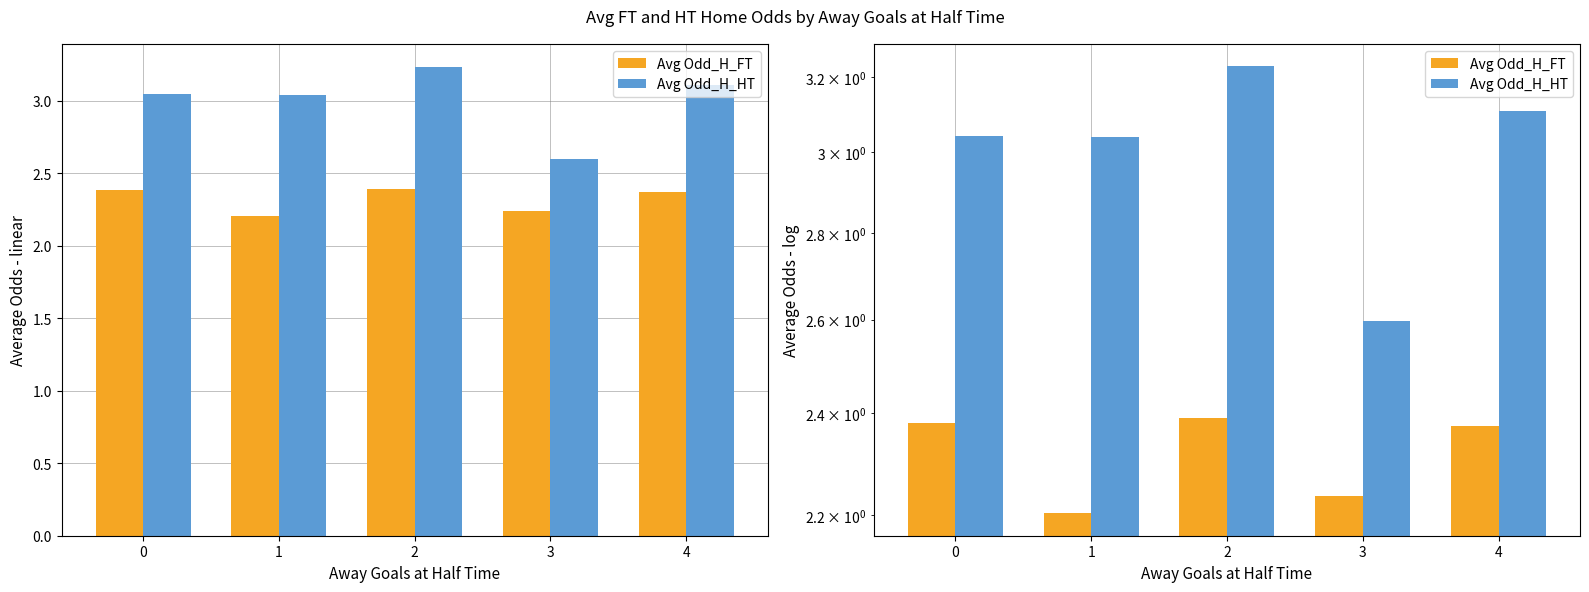

How many groups of bars are there?

5